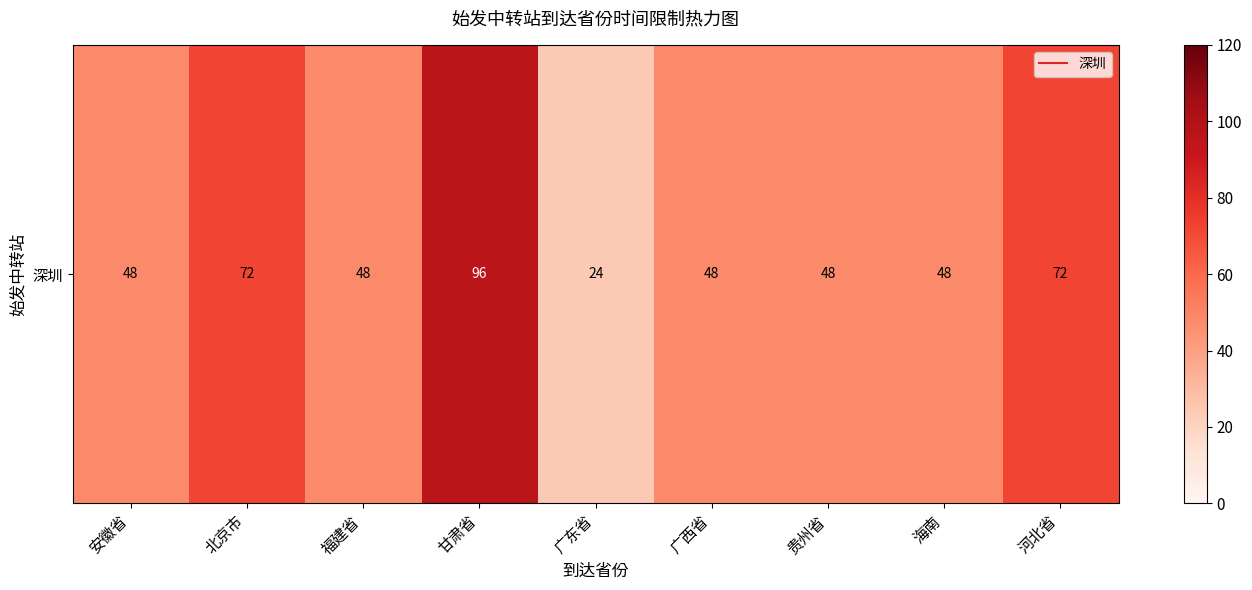

Rank the categories by value from lowest to highest.

广东省, 安徽省, 福建省, 广西省, 贵州省, 海南, 北京市, 河北省, 甘肃省